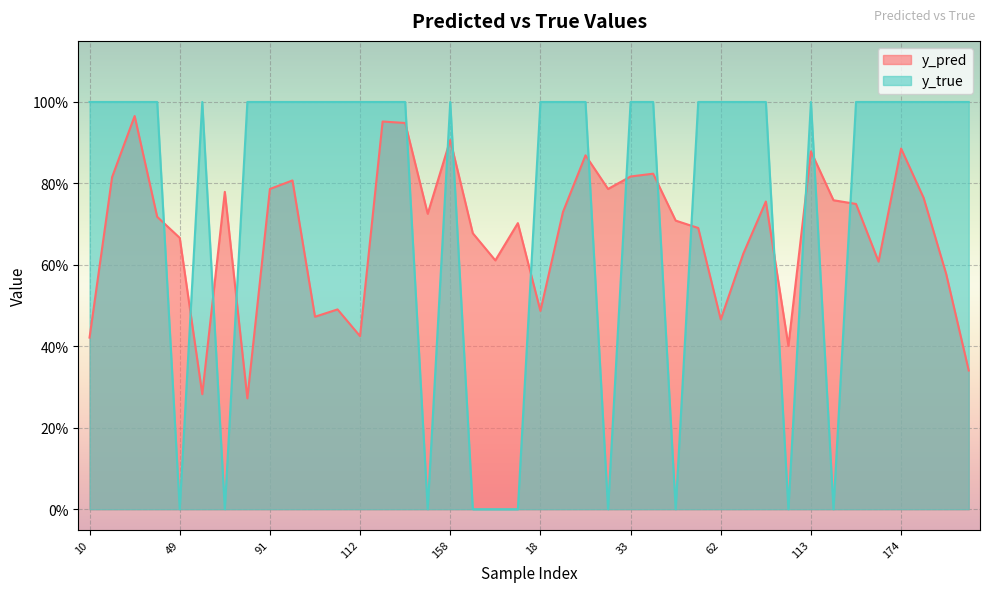

Which category has the highest value across all series?

10